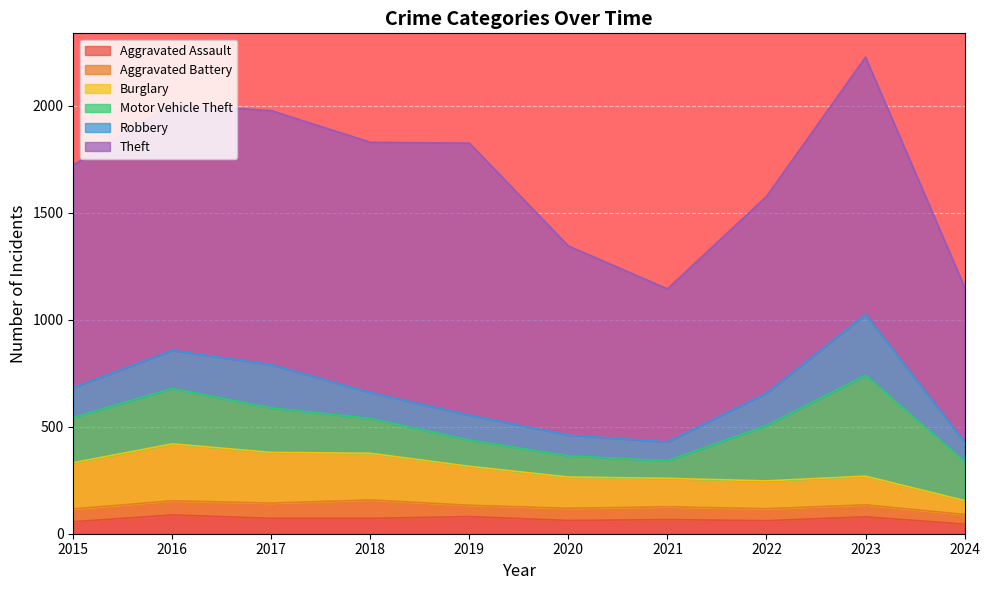

Between 2021 and 2017, which is larger?

2017